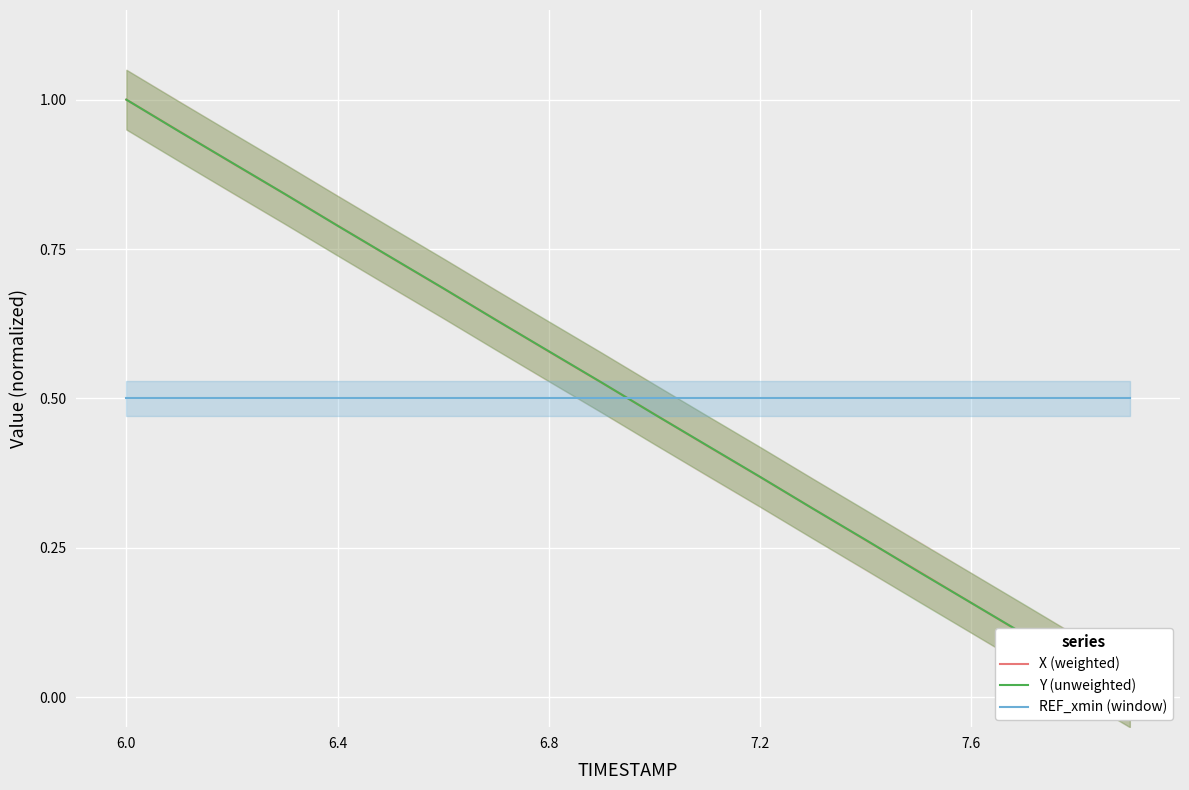

After their last crossing, which series has the higher values: REF_xmin (window) or X (weighted)?

REF_xmin (window)